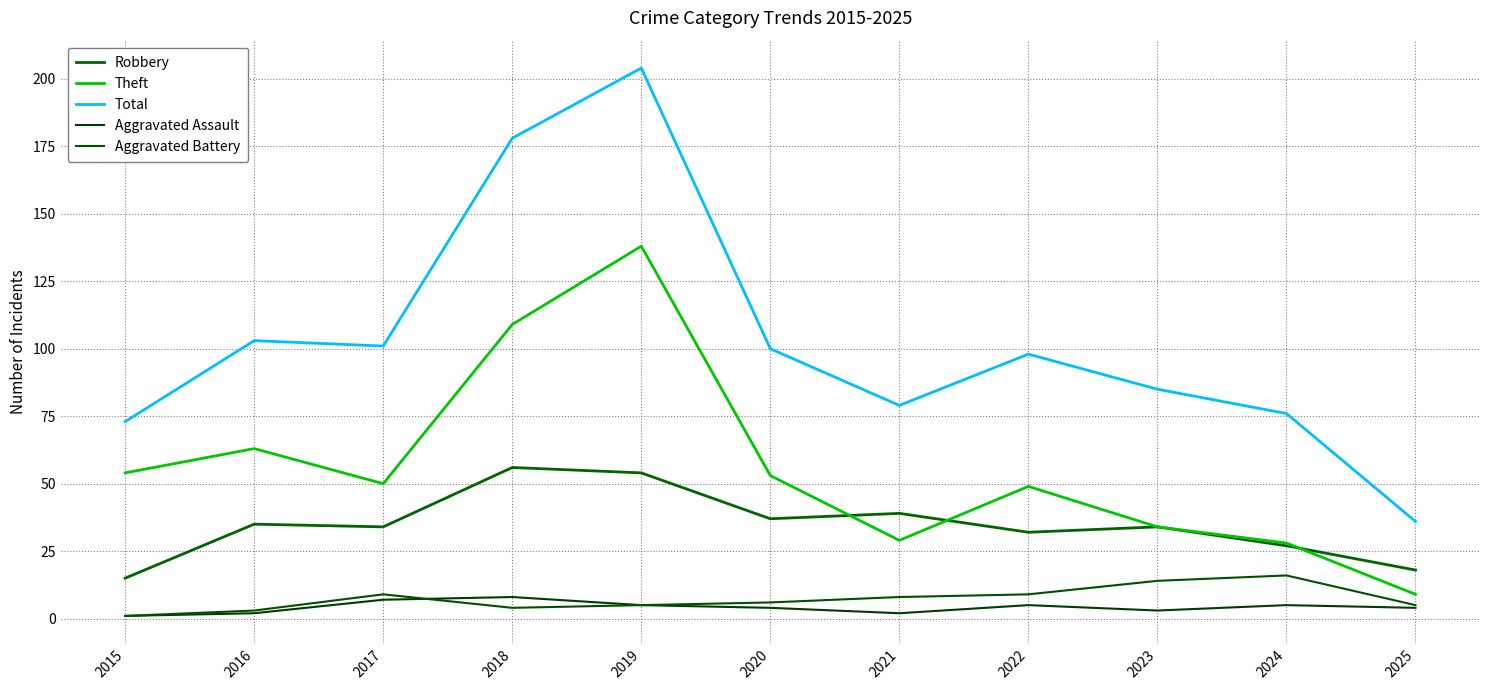

How many distinct data groups are displayed?

5